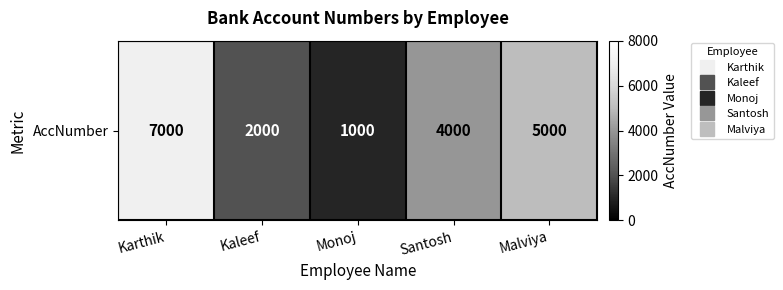

Between Monoj and Kaleef, which is larger?

Kaleef